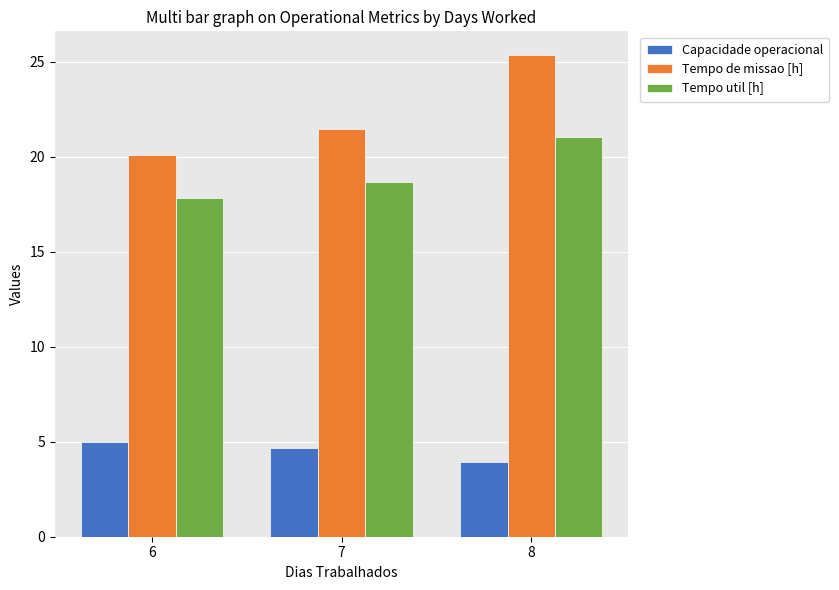

Which category has the lowest value in the Capacidade operacional series?

8